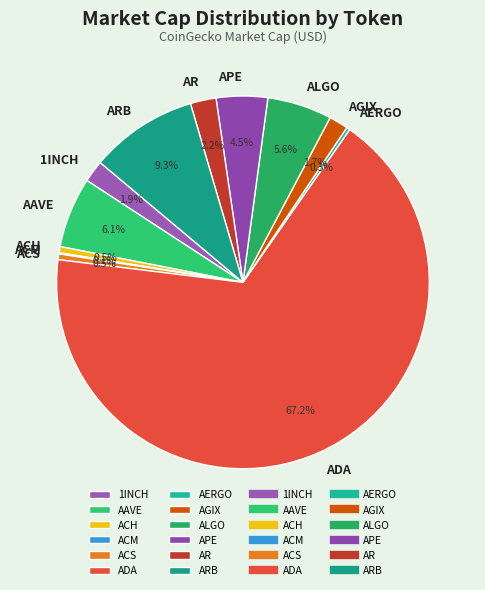

To the nearest percent, what is the difference between the largest and smallest slice percentages?

67%